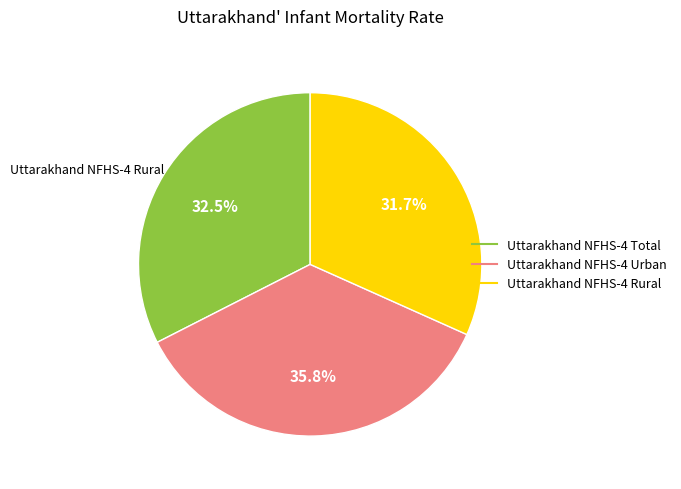

Does any single category account for the majority?

No